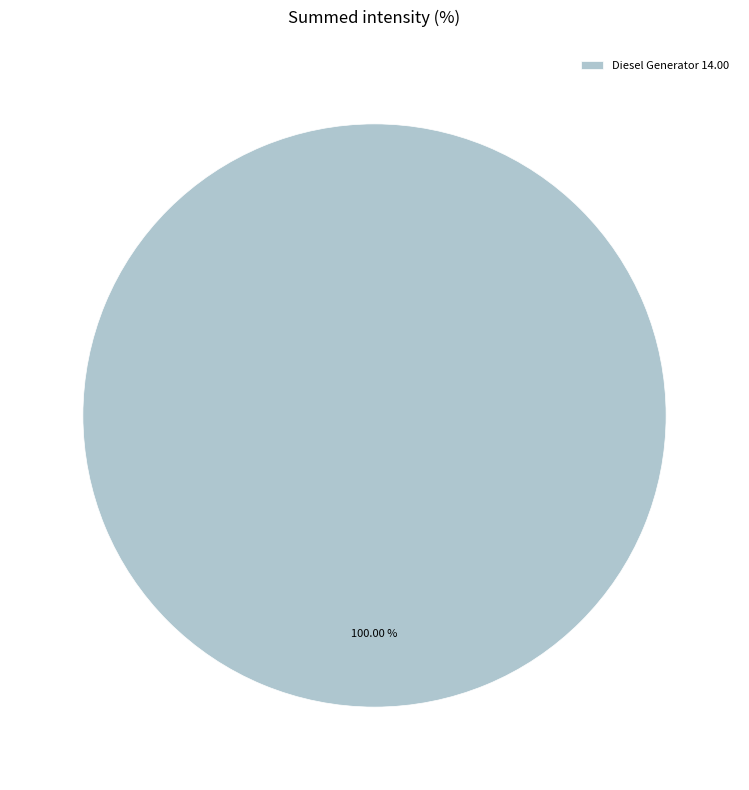

Rank the categories by value from lowest to highest.

Diesel Generator 14.00